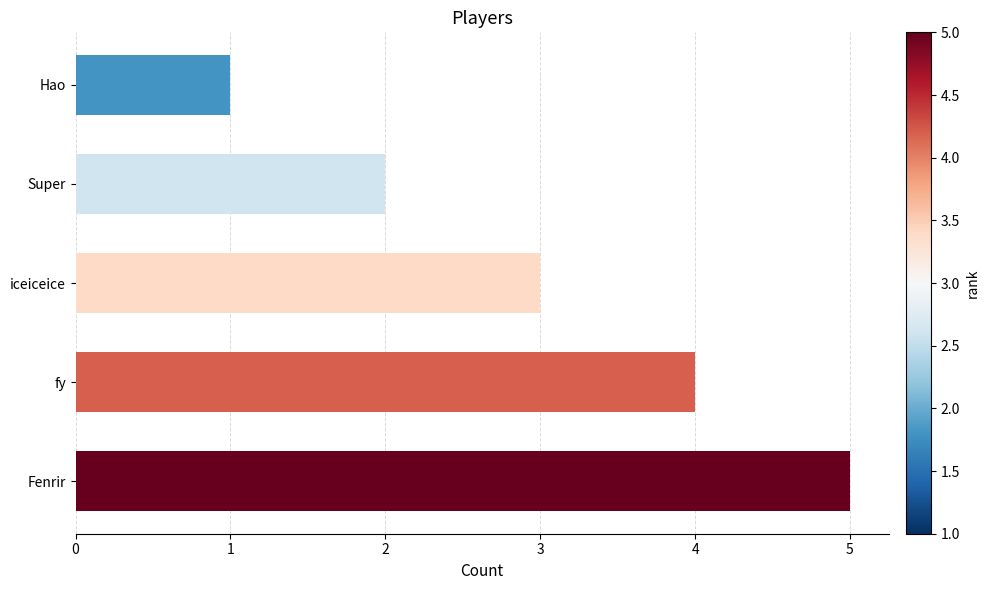

Between Fenrir and Hao, which is larger?

Fenrir